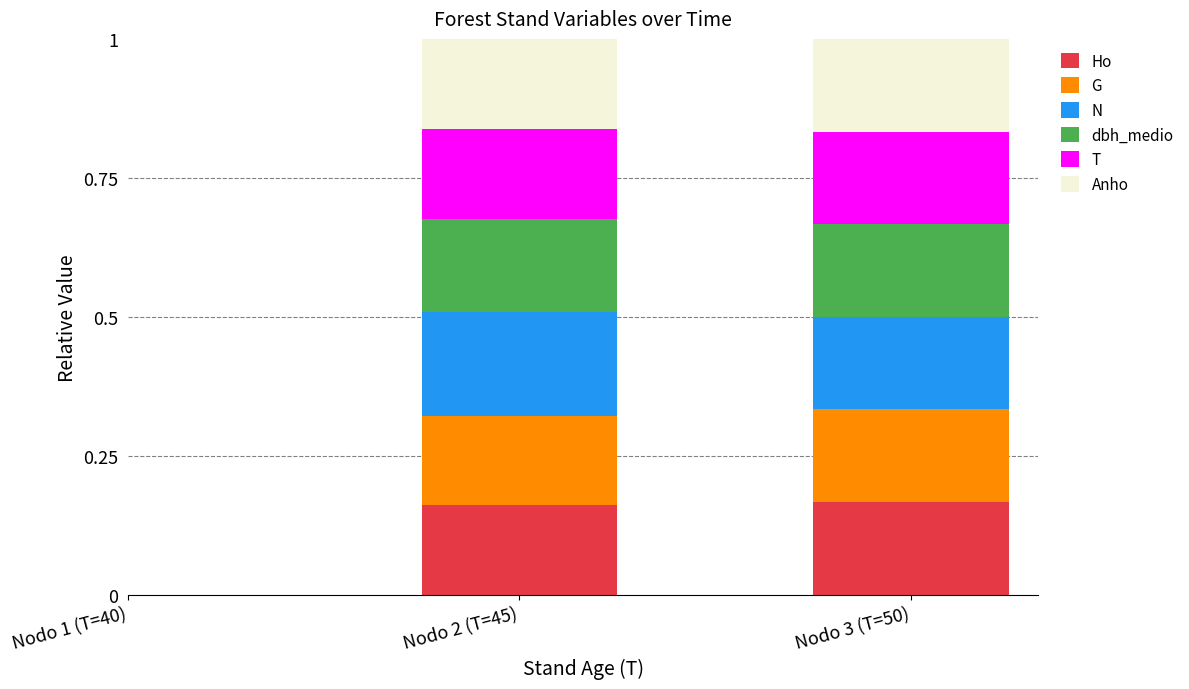

Does the chart contain stacked bars?

Yes